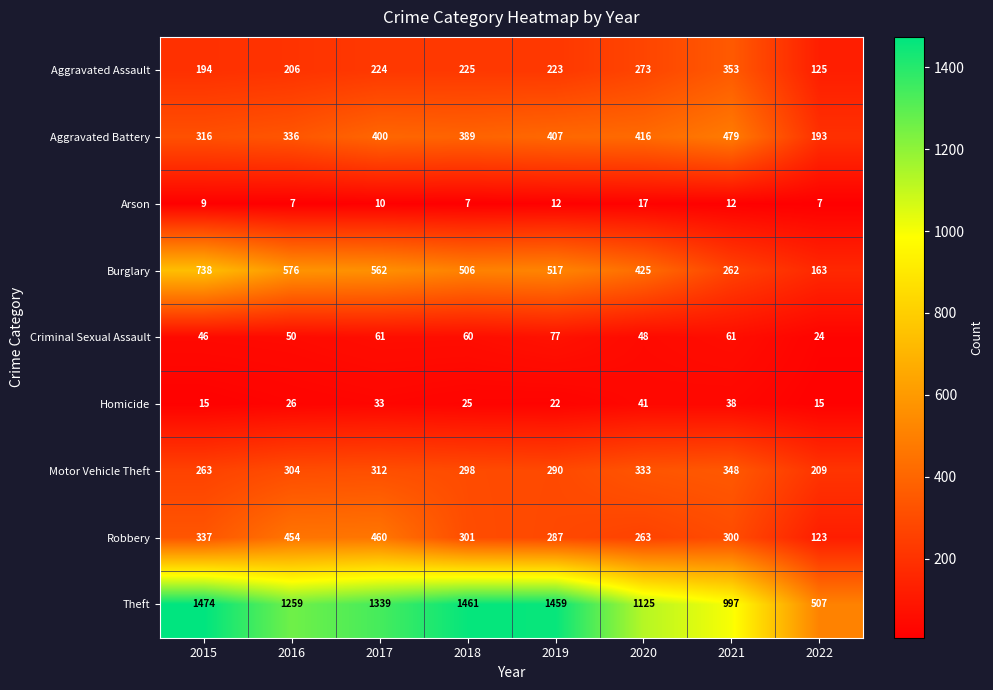

What is the smallest value displayed?

7